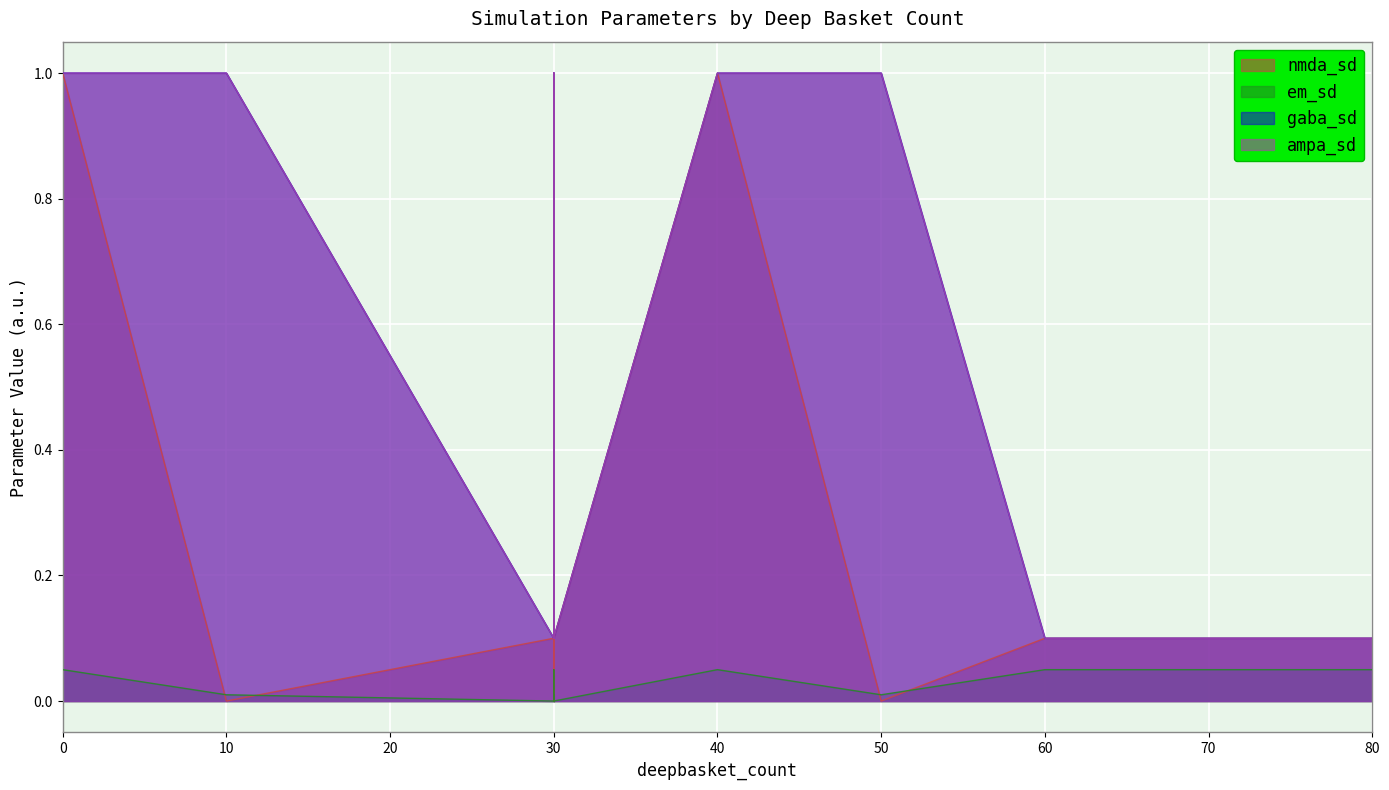

Which series has the largest total across all categories?

gaba_sd